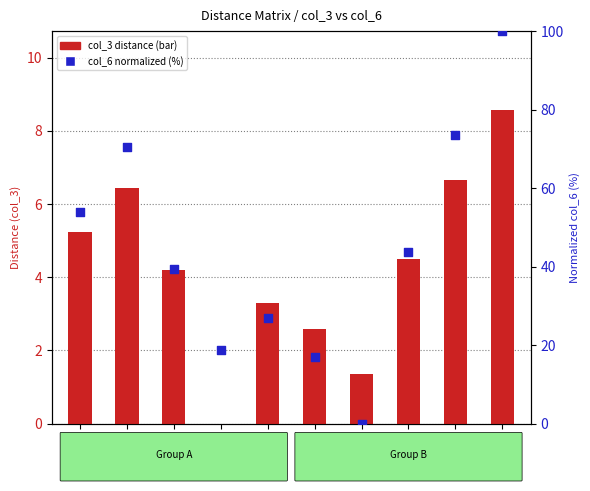

What is the total value across all series at Row 1?

77.0